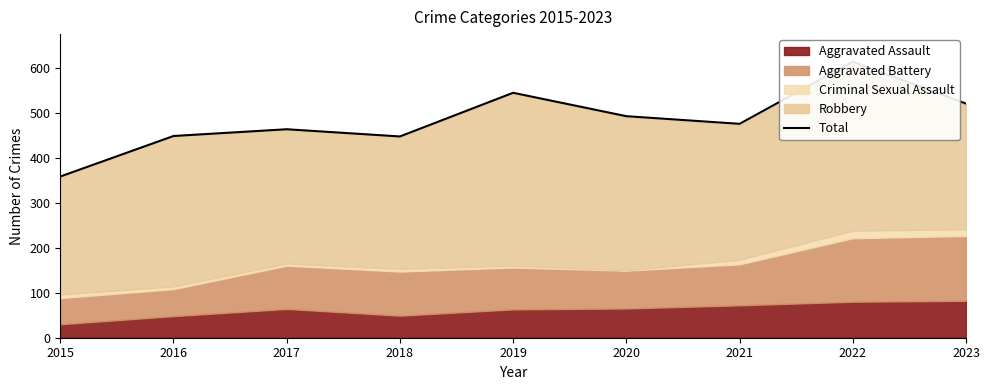

Rank the categories by value from lowest to highest.

2015, 2018, 2016, 2017, 2021, 2020, 2023, 2019, 2022